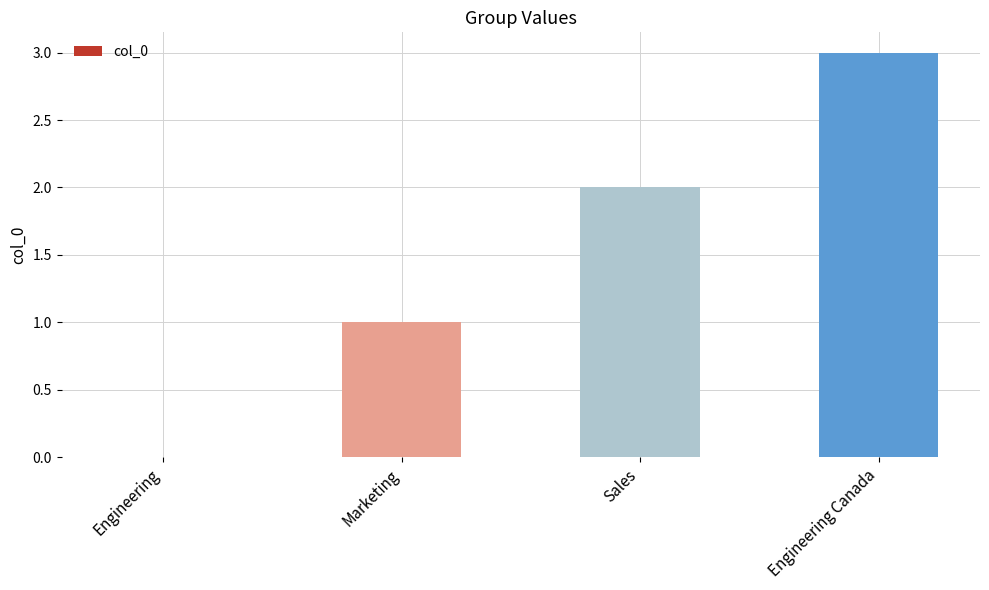

Reading left to right, extract all data points from this chart.

Engineering=0	Marketing=1	Sales=2	Engineering Canada=3